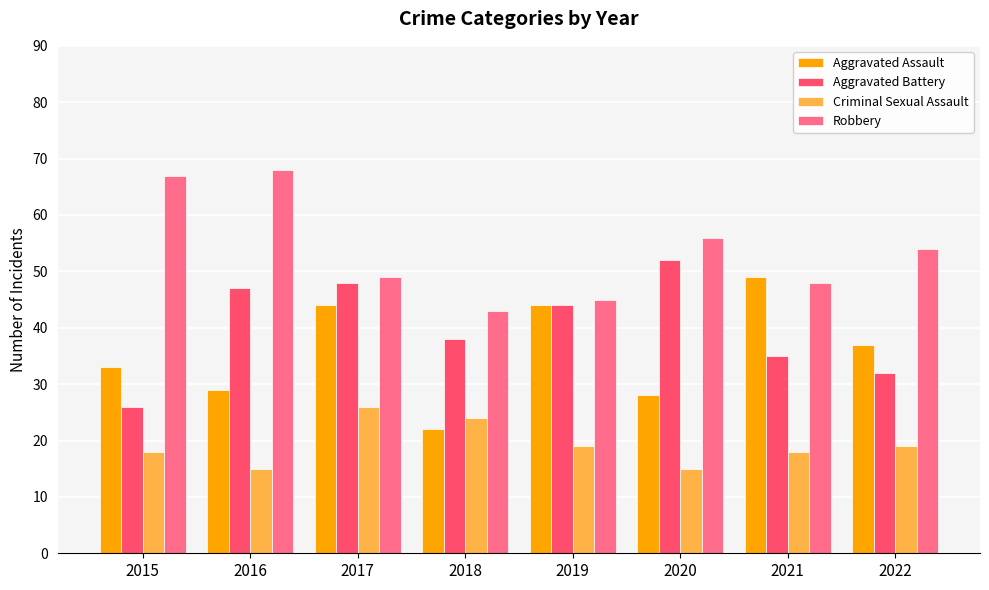

Read the Aggravated Assault value at 2015.

33